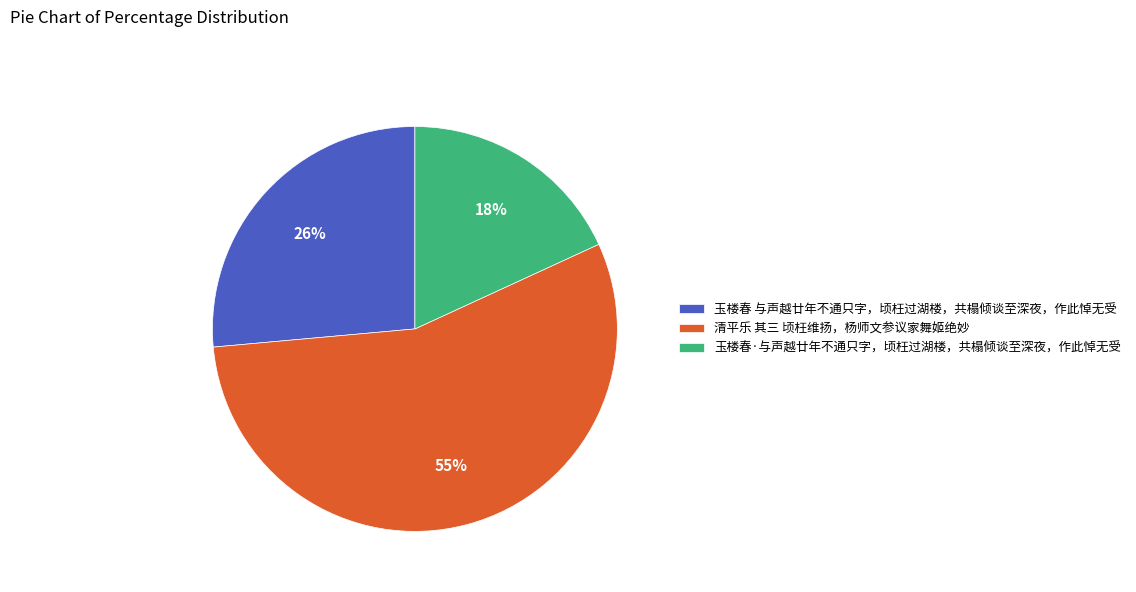

How many slices are in this pie chart?

3